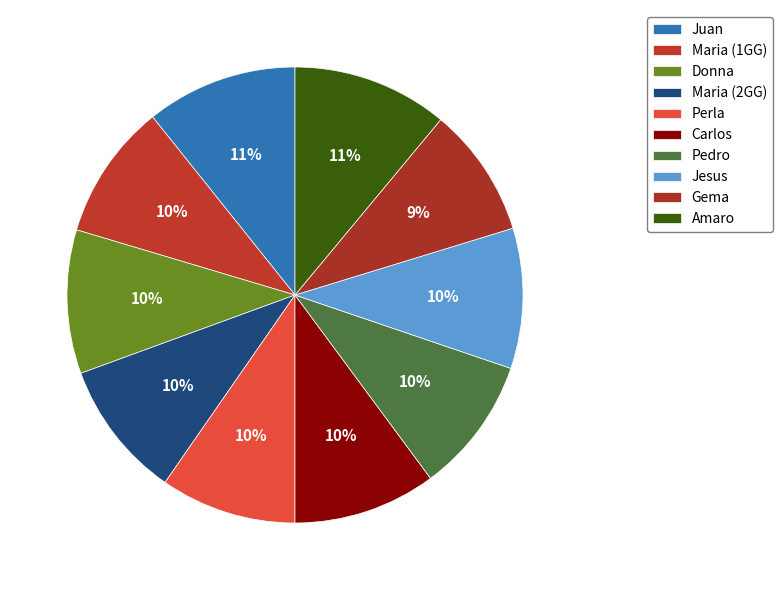

Which has a higher value, Juan or Jesus?

Juan